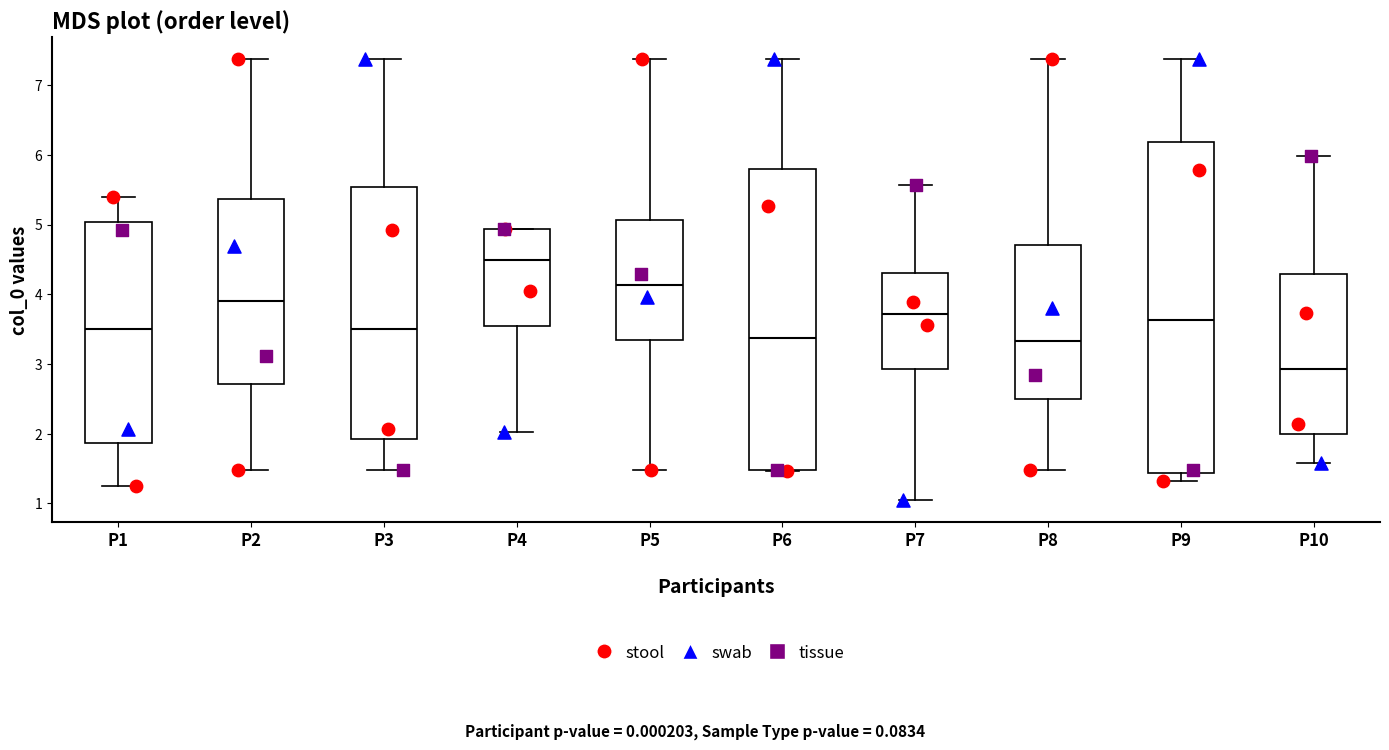

Comparing the boxes themselves (not the whiskers), which one is the tallest?

P9